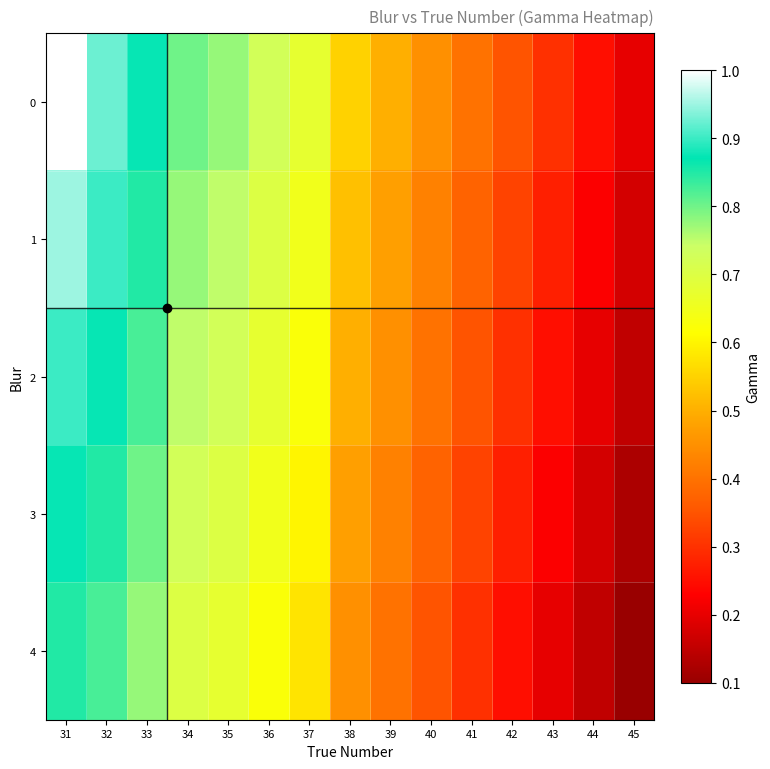

Reading left to right, list all the values displayed in this chart.

0: 31=1.0	32=0.9	33=0.9	34=0.8	35=0.8	36=0.7	37=0.7	38=0.6	39=0.5	40=0.5	41=0.4	42=0.3	43=0.3	44=0.2	45=0.2
1: 31=0.9	32=0.9	33=0.8	34=0.8	35=0.8	36=0.7	37=0.7	38=0.5	39=0.5	40=0.4	41=0.4	42=0.3	43=0.3	44=0.2	45=0.2
2: 31=0.9	32=0.9	33=0.8	34=0.8	35=0.7	36=0.7	37=0.6	38=0.5	39=0.5	40=0.4	41=0.3	42=0.3	43=0.2	44=0.2	45=0.1
3: 31=0.9	32=0.8	33=0.8	34=0.7	35=0.7	36=0.7	37=0.6	38=0.5	39=0.4	40=0.4	41=0.3	42=0.3	43=0.2	44=0.2	45=0.1
4: 31=0.8	32=0.8	33=0.8	34=0.7	35=0.7	36=0.6	37=0.6	38=0.5	39=0.4	40=0.3	41=0.3	42=0.2	43=0.2	44=0.1	45=0.1